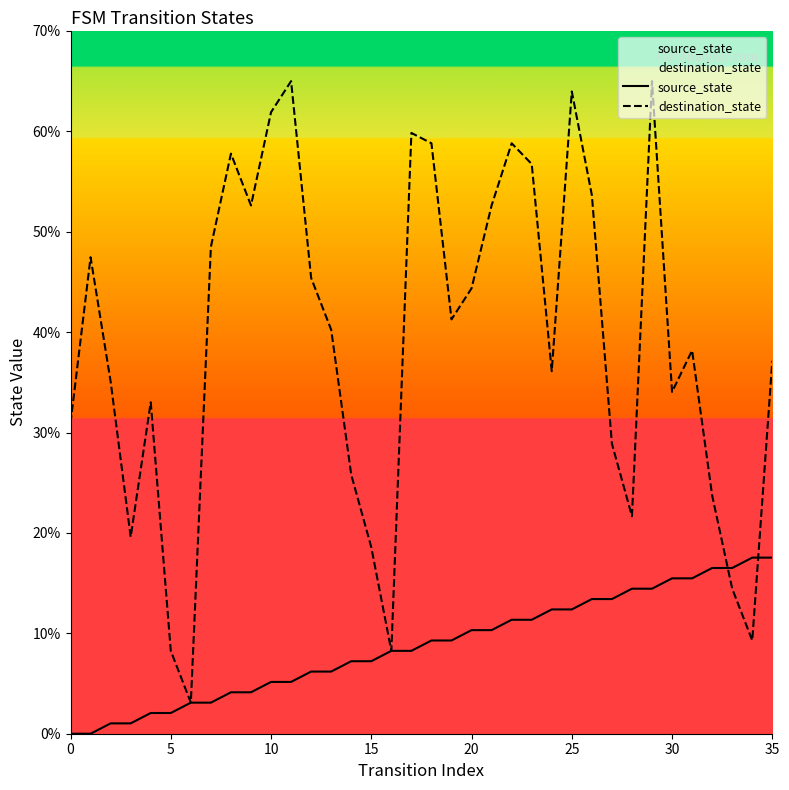

Rank the series by their average value, from lowest to highest.

source_state, destination_state